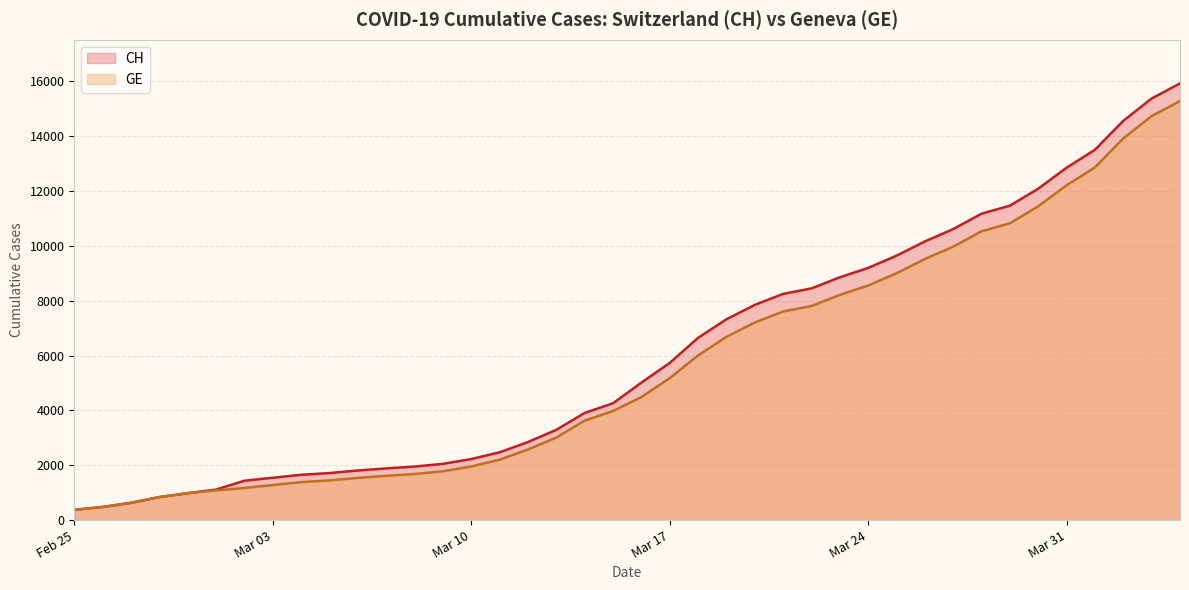

True or false: CH and GE cross at least once.

False